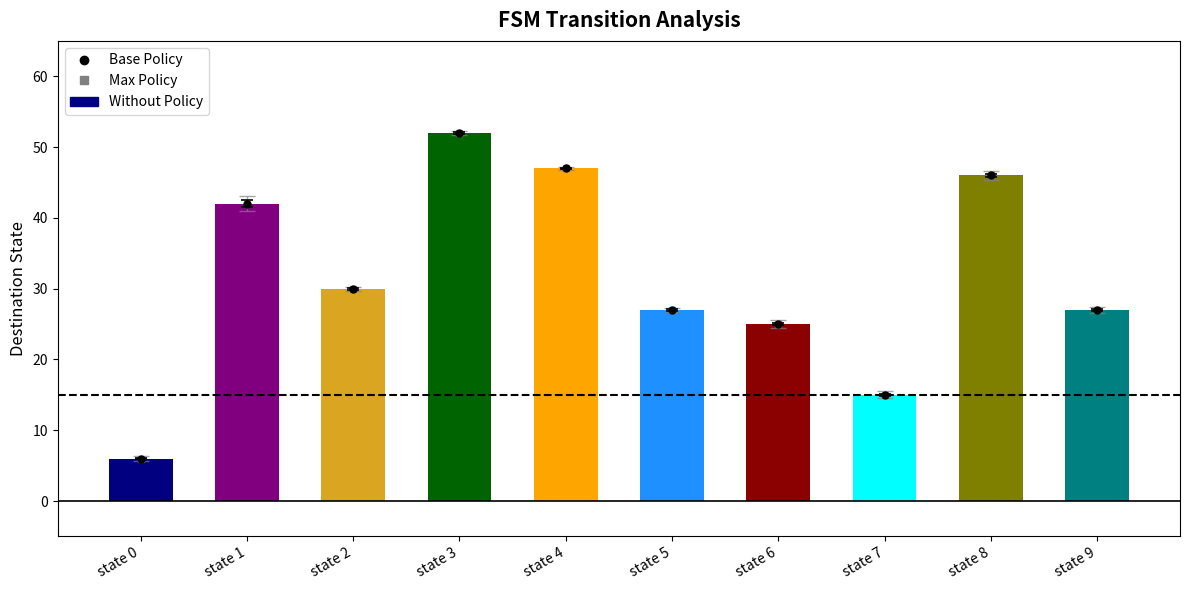

What is the sum of all values?

317